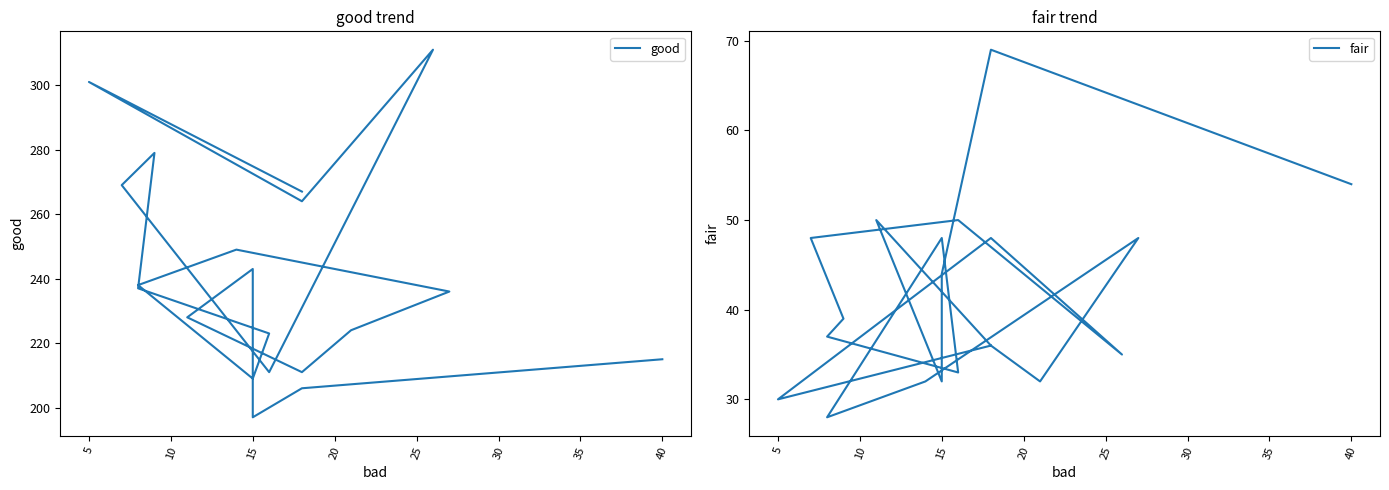

True or false: fair and good cross at least once.

False